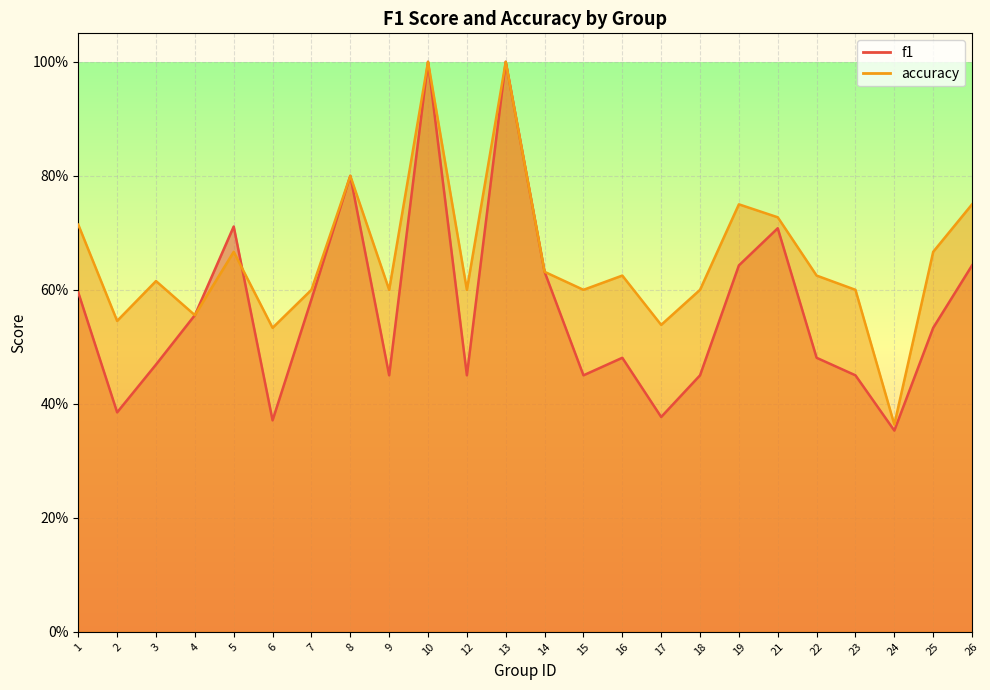

Rank the categories by accuracy value from lowest to highest.

24, 6, 17, 2, 4, 7, 9, 12, 15, 18, 23, 3, 16, 22, 14, 5, 25, 1, 21, 19, 26, 8, 10, 13